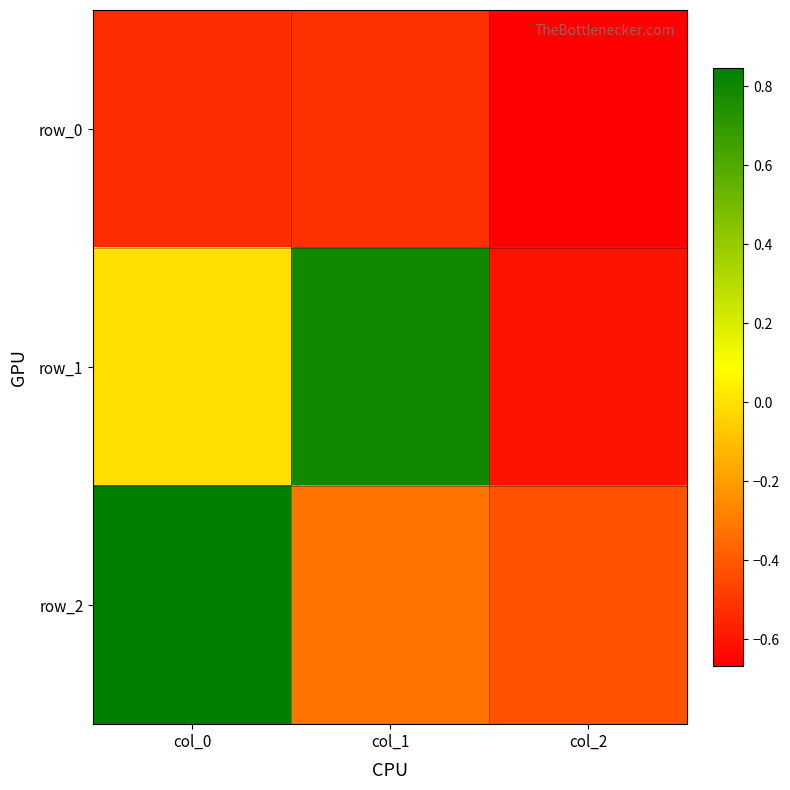

How many data points does each series have?

3